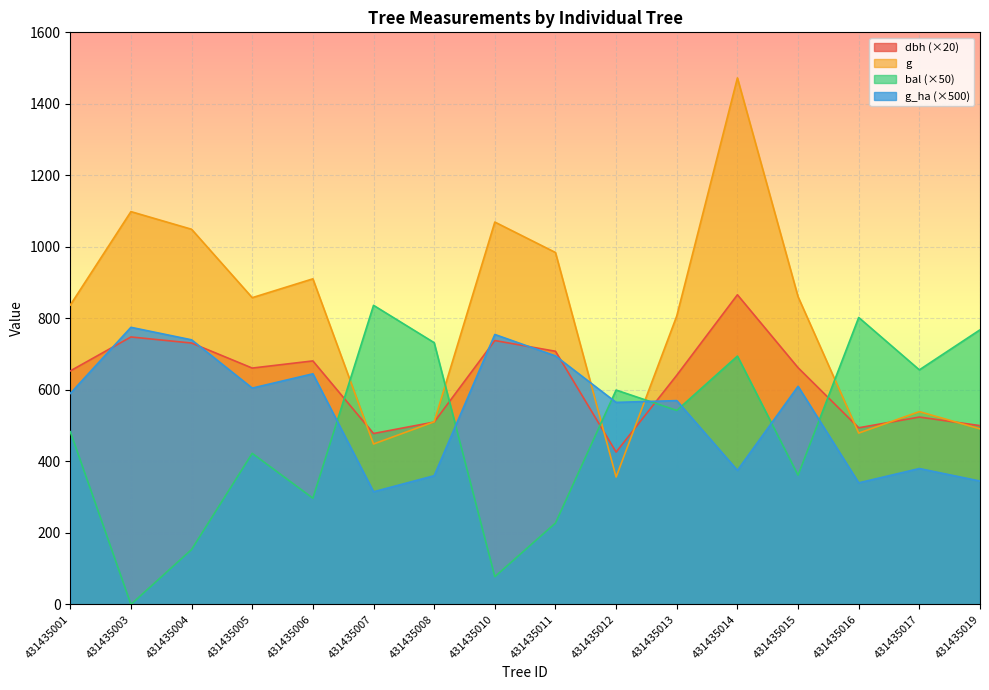

True or false: g_ha has more than 0 points higher than both neighbors.

True